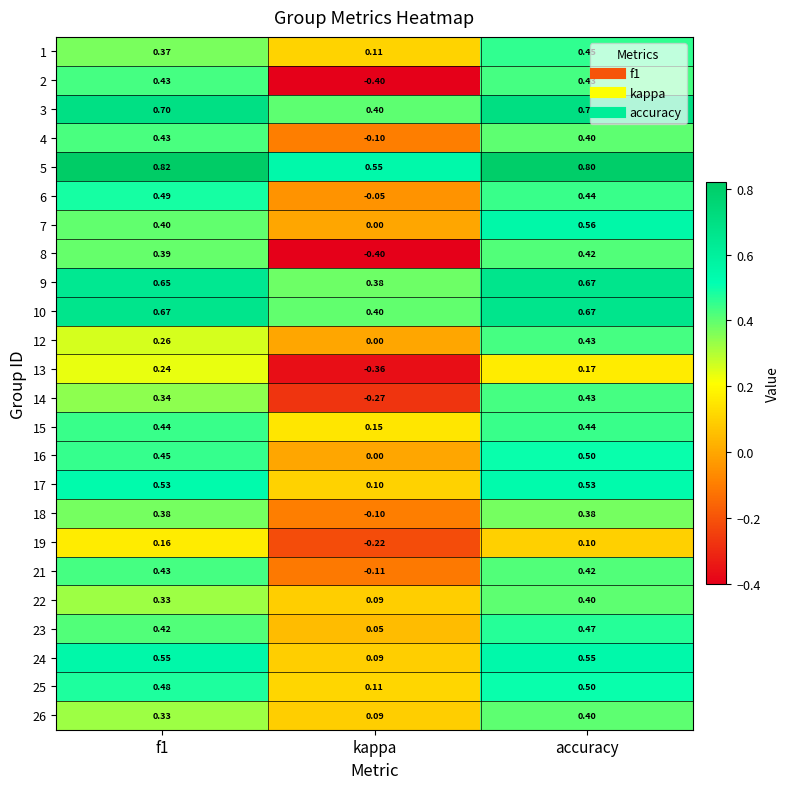

At which category is the sum across all series the highest?

accuracy